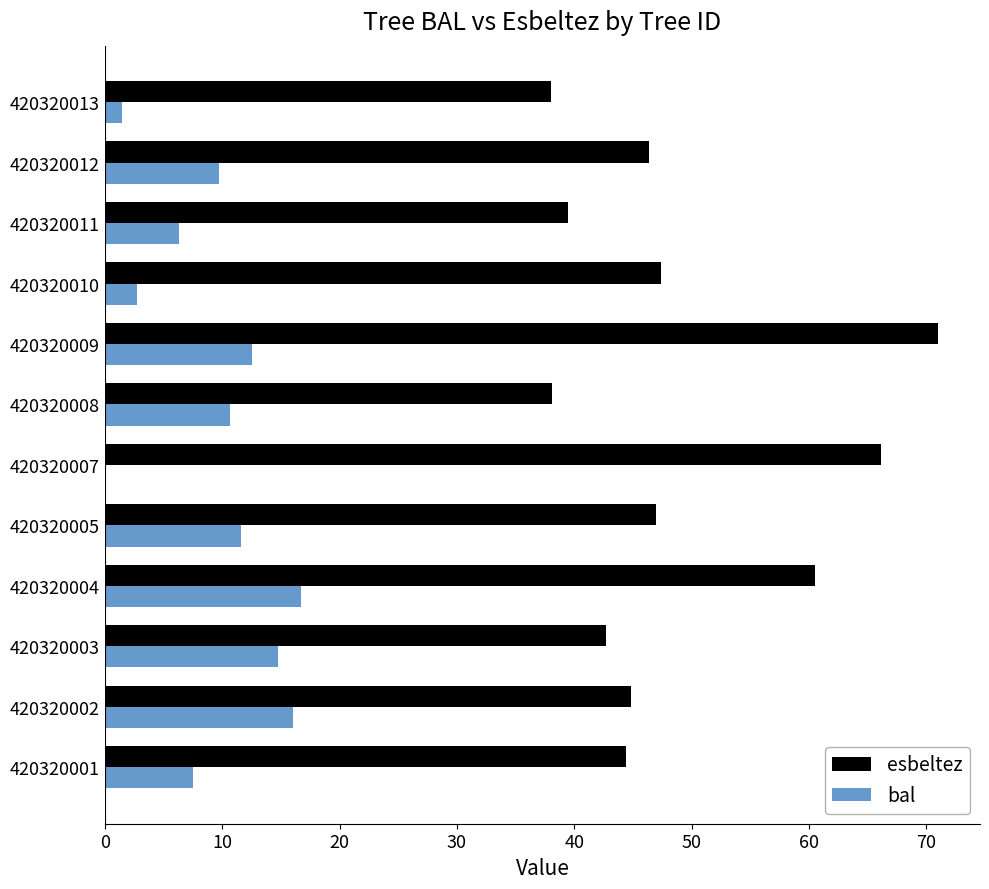

Read the esbeltez value at 420320010.

47.4